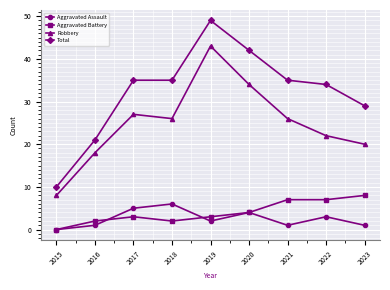

Is it true that Robbery equals 26 at 2019?

False